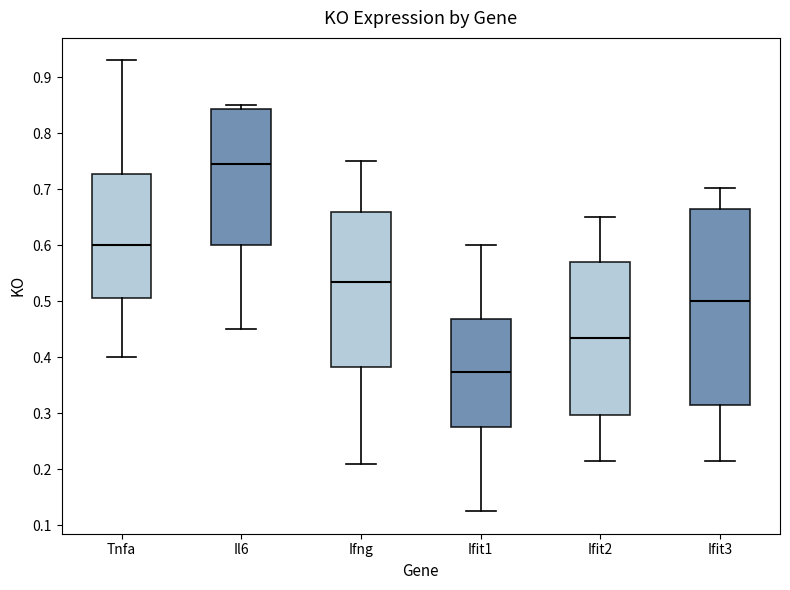

Reading left to right, read every box against the y-axis: the position of its median line, the range the box covers, and the ends of its whiskers. The values are not printed on the chart, so give them approximately, as read against the axis.

Tnfa: median 0.60, box 0.51 to 0.73, whiskers 0.40 to 0.93
Il6: median 0.75, box 0.60 to 0.84, whiskers 0.45 to 0.85
Ifng: median 0.54, box 0.38 to 0.66, whiskers 0.21 to 0.75
Ifit1: median 0.37, box 0.28 to 0.47, whiskers 0.13 to 0.60
Ifit2: median 0.43, box 0.30 to 0.57, whiskers 0.22 to 0.65
Ifit3: median 0.50, box 0.31 to 0.66, whiskers 0.22 to 0.70